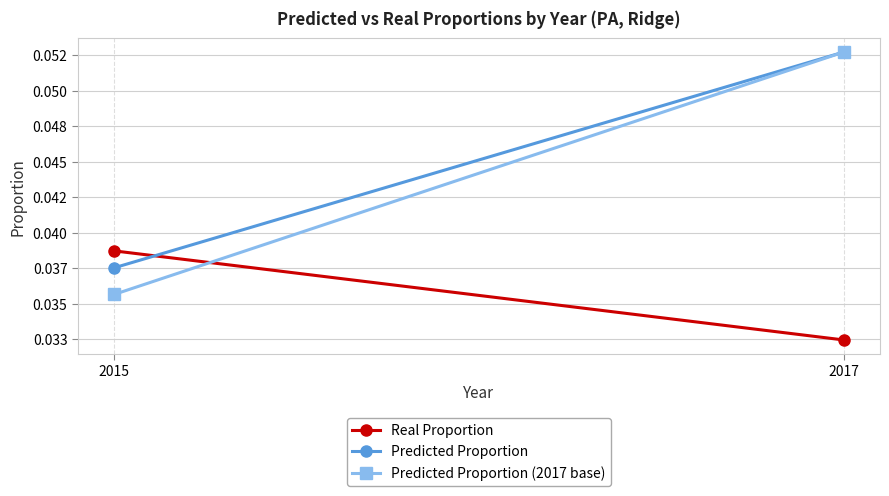

Between 2015 and 2017, which series saw the biggest shift?

Predicted Proportion (2017 base)